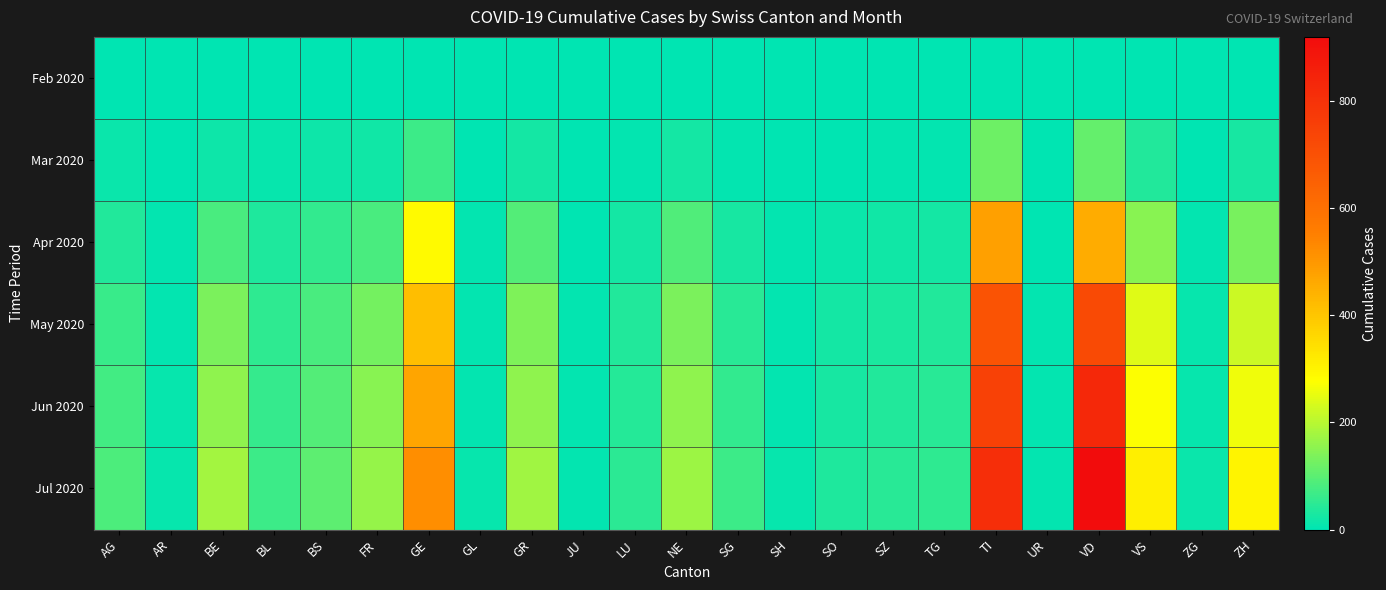

Between GE and SG, which is larger?

GE